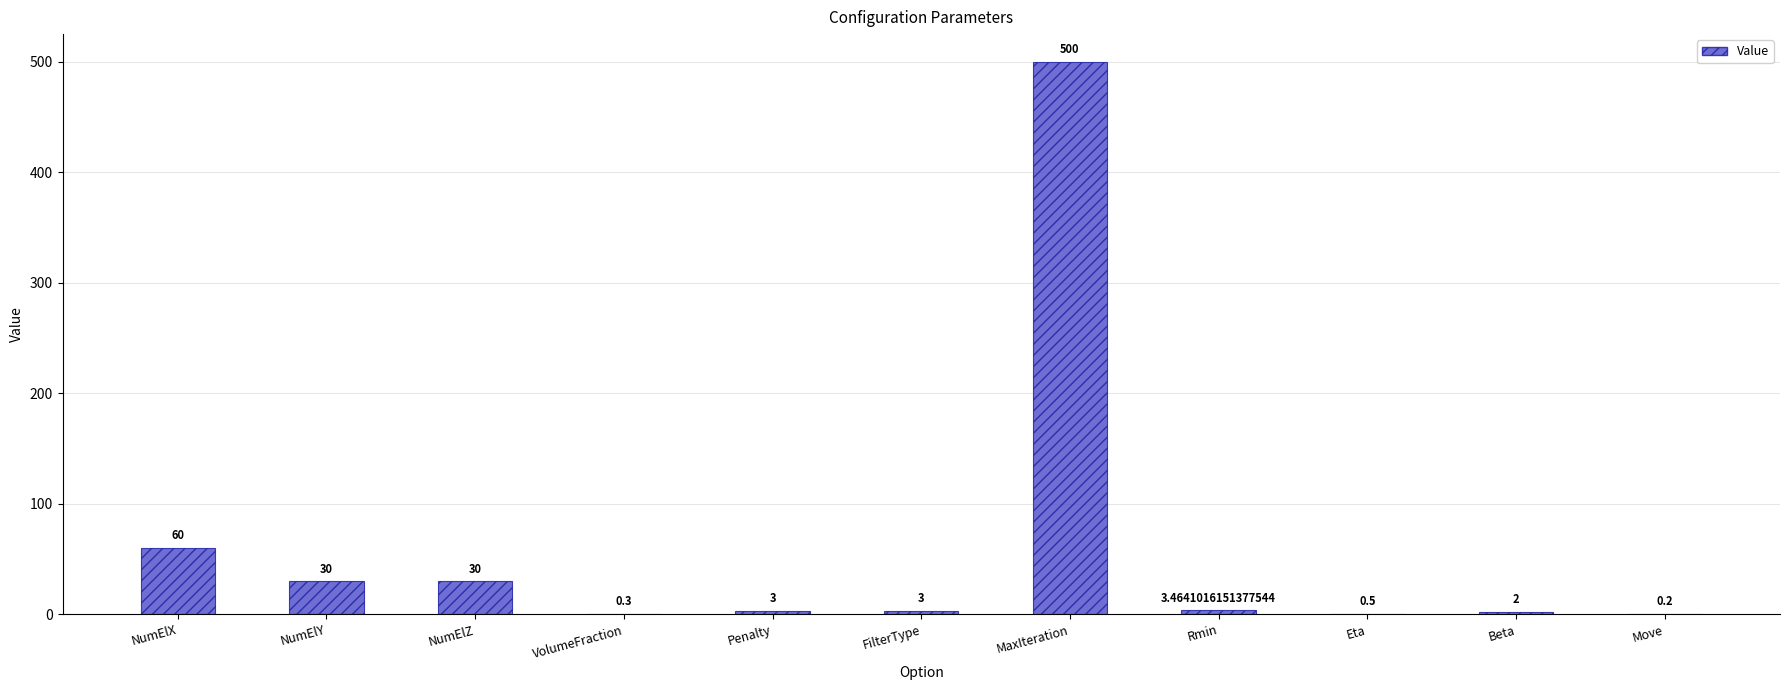

Is it true that the value at NumElZ is 30.0?

True